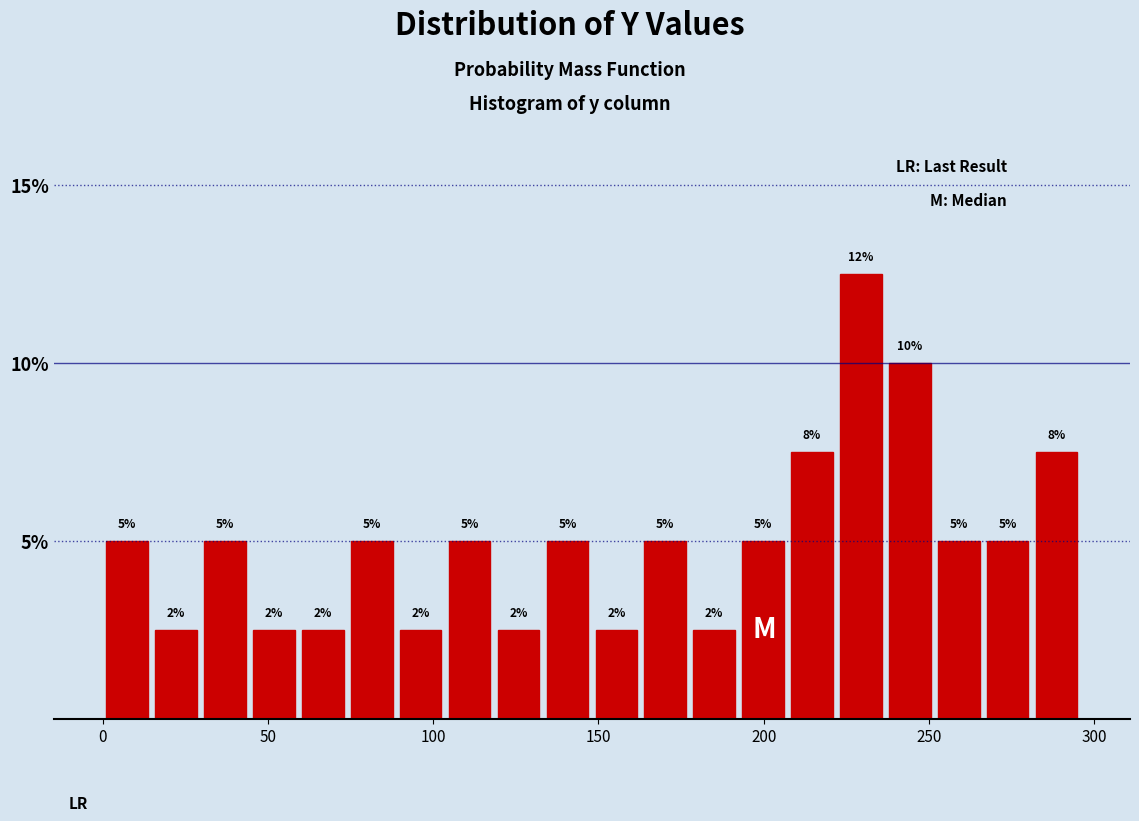

Read against the x-axis, roughly where is the centre of the tallest bar?

230